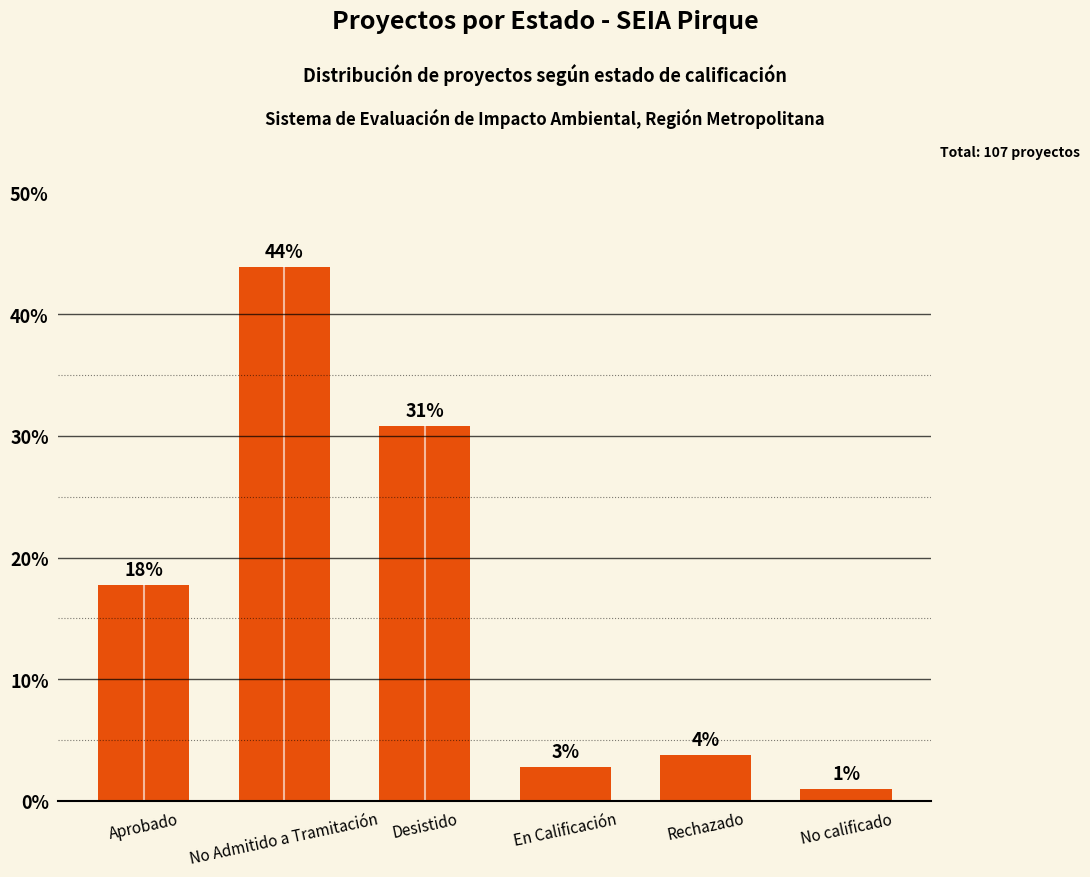

What is the label of the 2nd bar from the right?

Rechazado